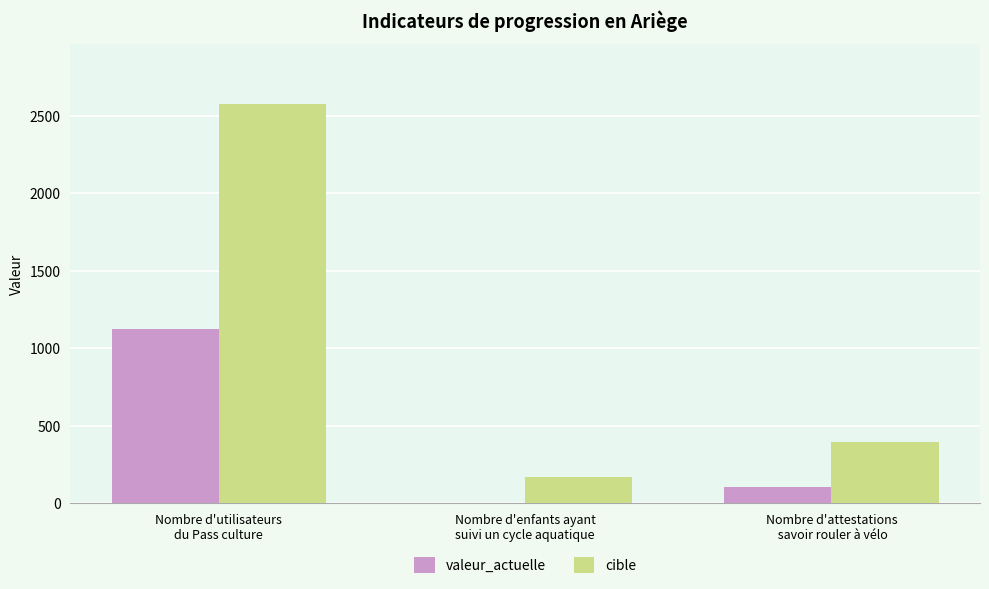

How many data points does each series have?

3